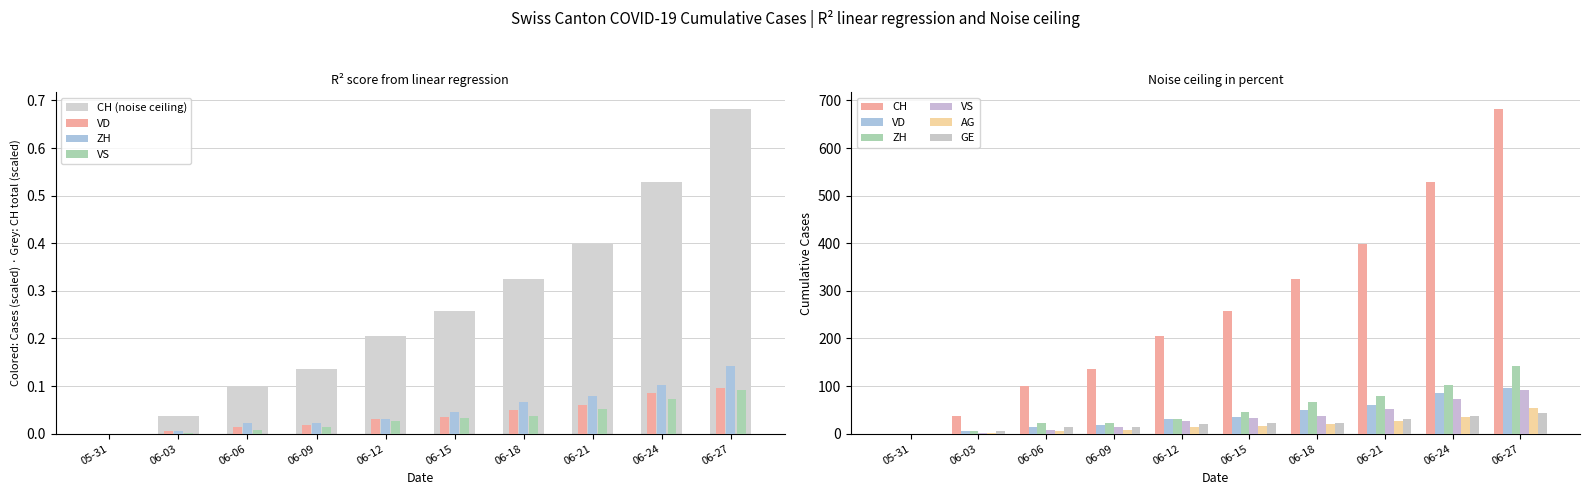

Reading left to right, extract all data points from this chart.

CH: 0	38	100	136	206	258	325	399	528	683
VD: 0	6	13	19	31	35	50	60	86	97
ZH: 0	5	23	23	30	45	67	80	103	142
VS: 0	2	7	15	27	32	38	52	72	92
AG: 0	1	5	7	13	17	21	26	35	55
GE: 0	6	13	14	20	22	23	31	38	43